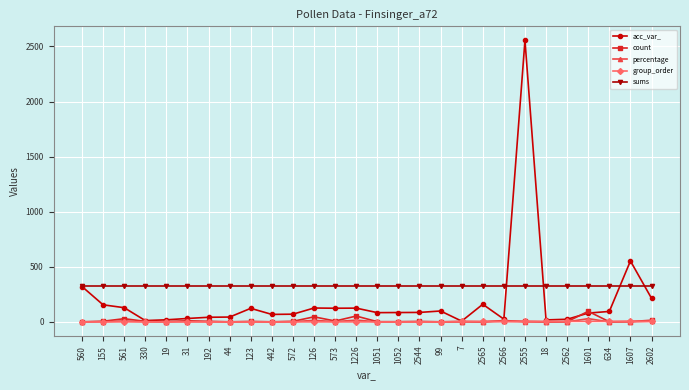

Where is acc_var_ nearest to the value 1281?

1607